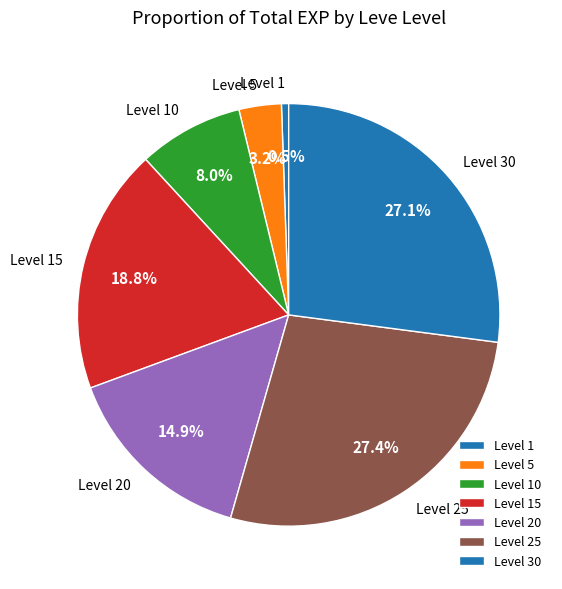

Do Level 30 and Level 5 together represent more than half of the pie?

No